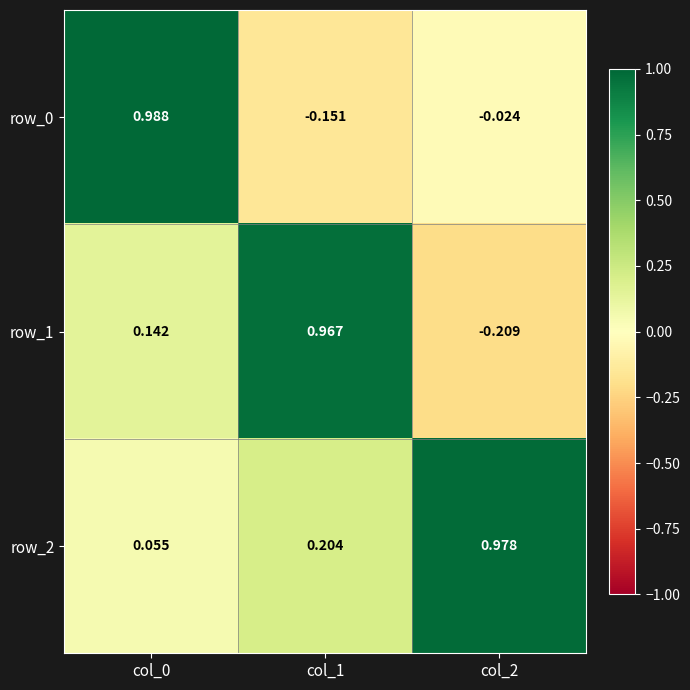

At col_1, list the series in order from smallest to largest.

row_0, row_2, row_1